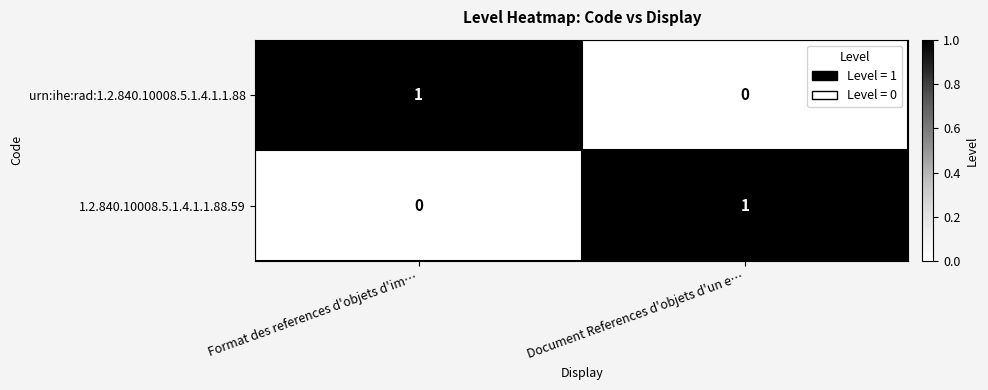

At Format des references d'objets d'im…, list the series in order from largest to smallest.

urn:ihe:rad:1.2.840.10008.5.1.4.1.1.88, 1.2.840.10008.5.1.4.1.1.88.59